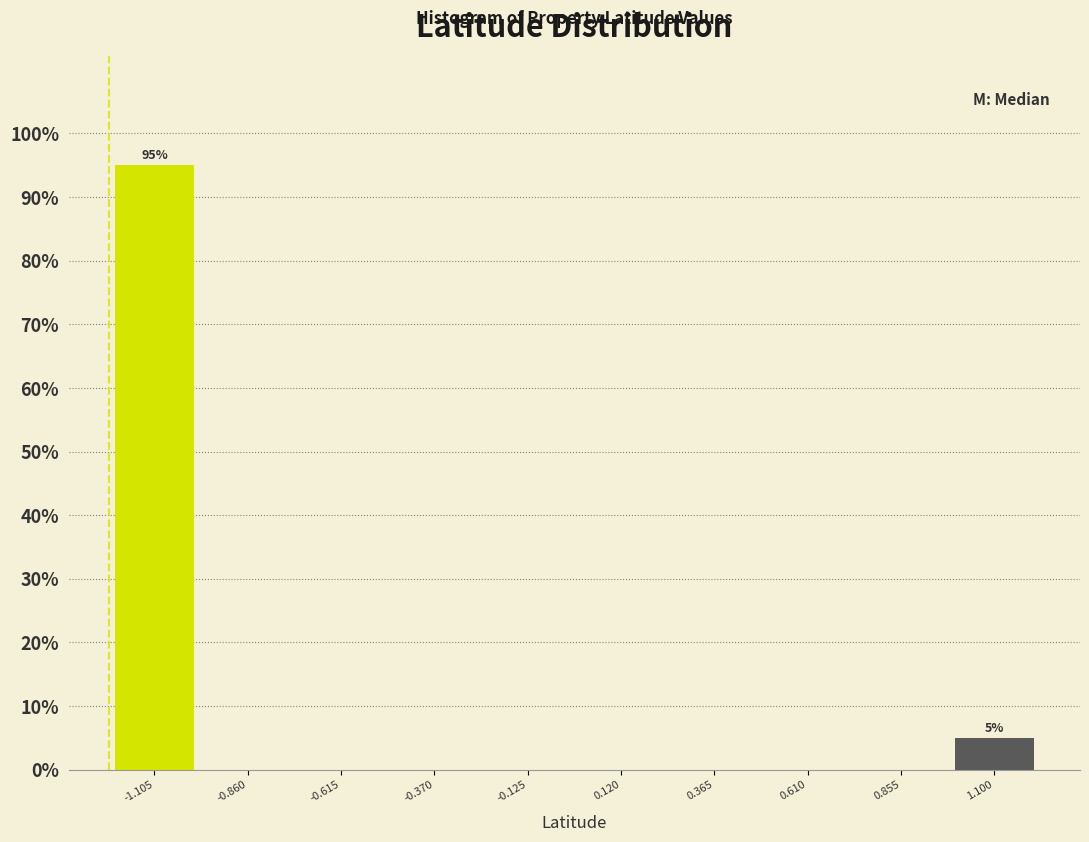

Over which range of the x-axis is the bar tallest?

-1.25 to -1.00